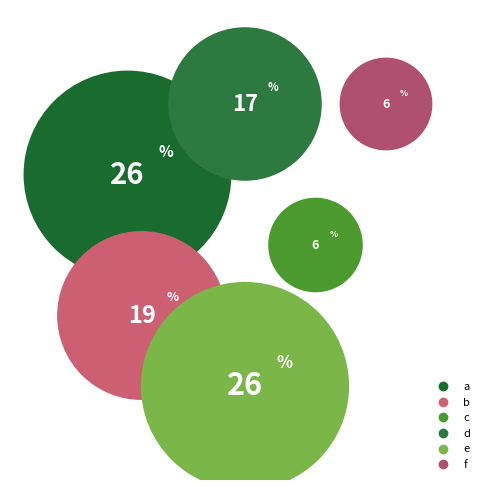

Rank the categories by value from highest to lowest.

e, a, b, d, c, f